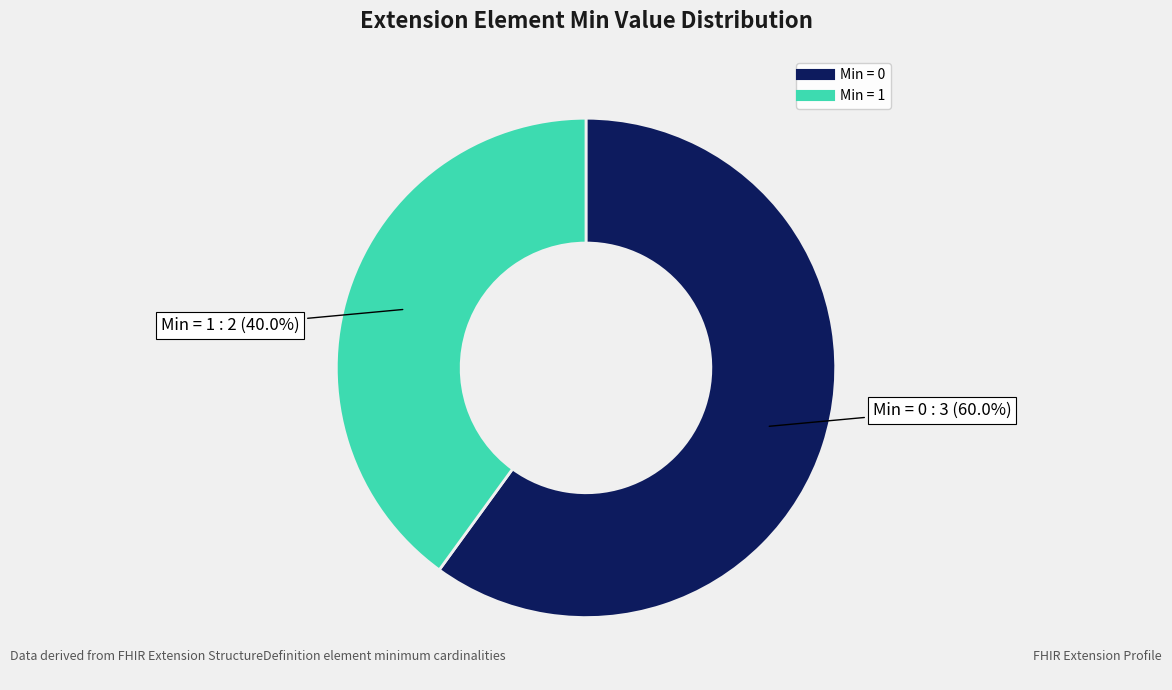

How many segments does this pie chart have?

2